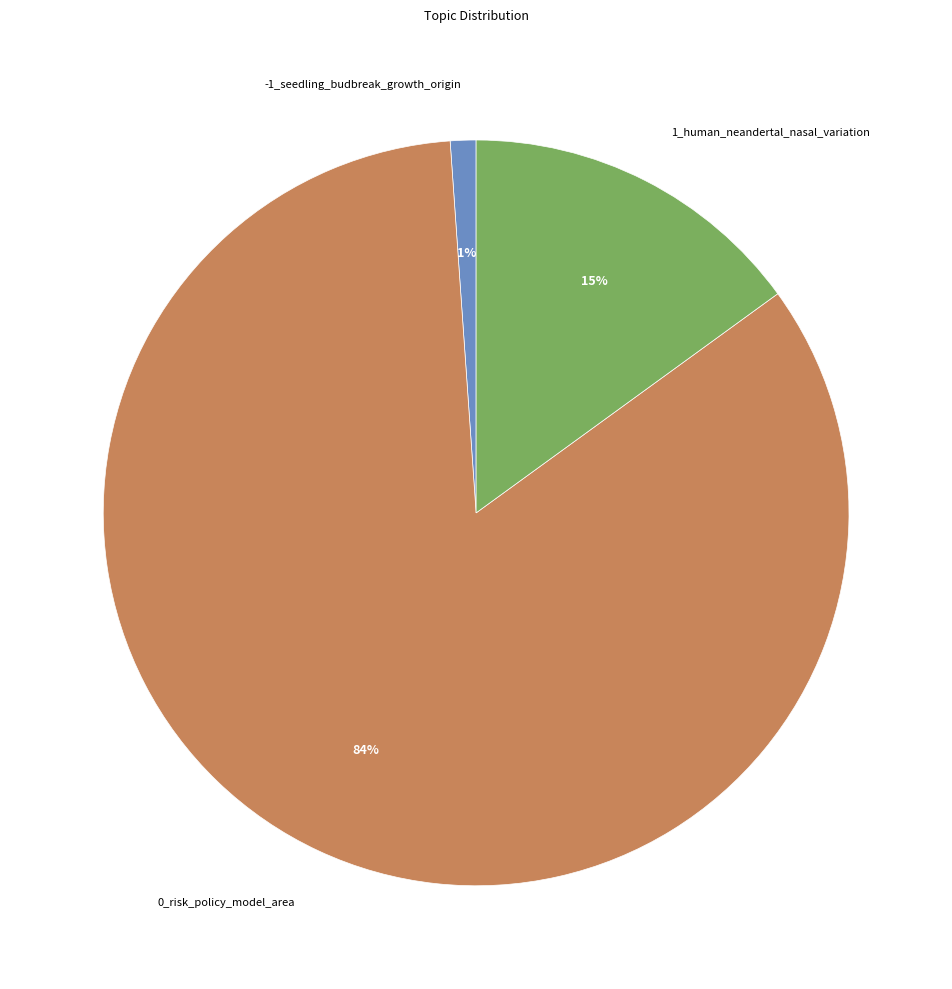

Which slice is the largest?

0_risk_policy_model_area